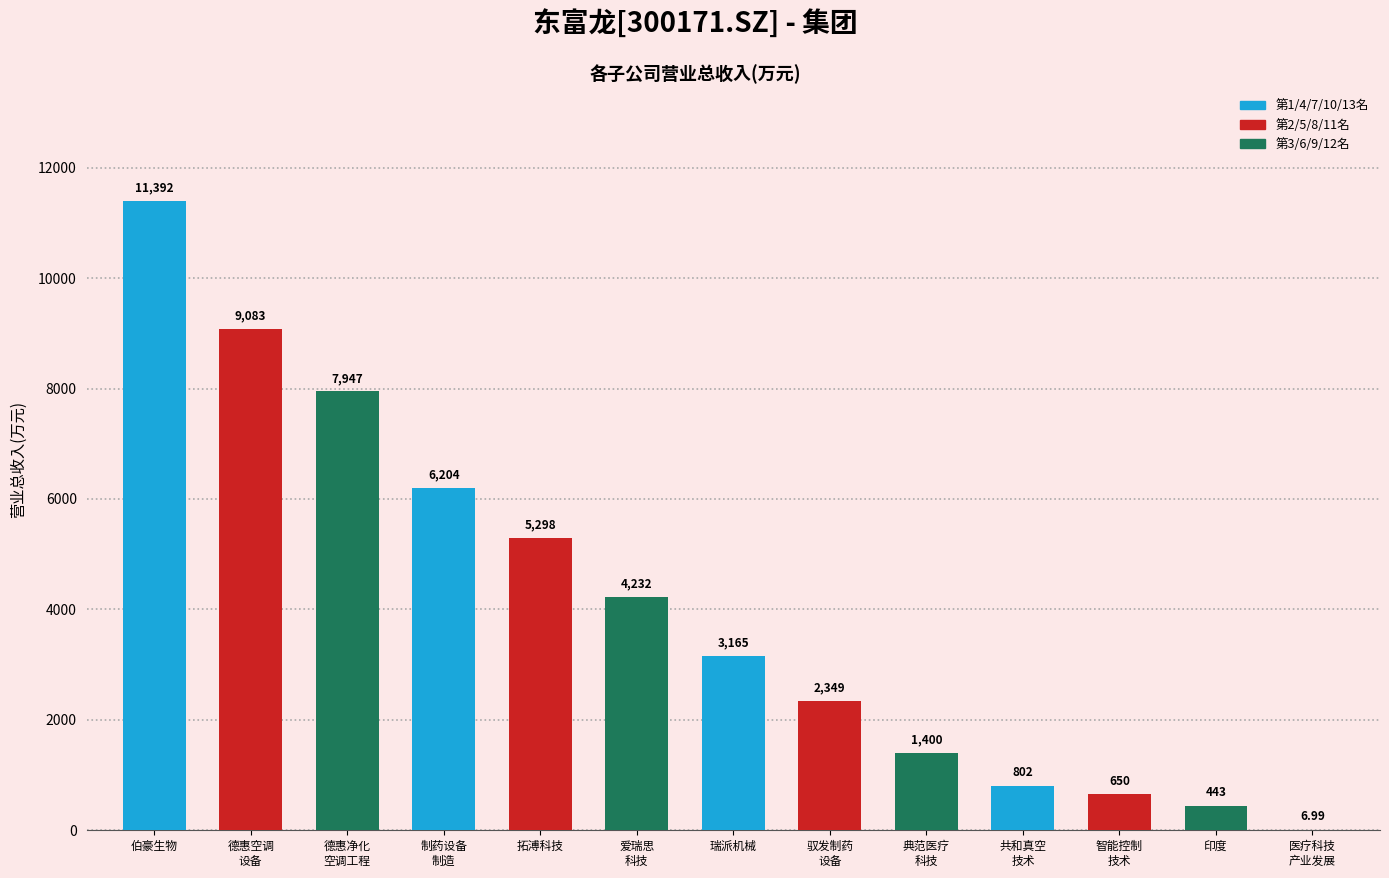

How many data points does each series have?

13